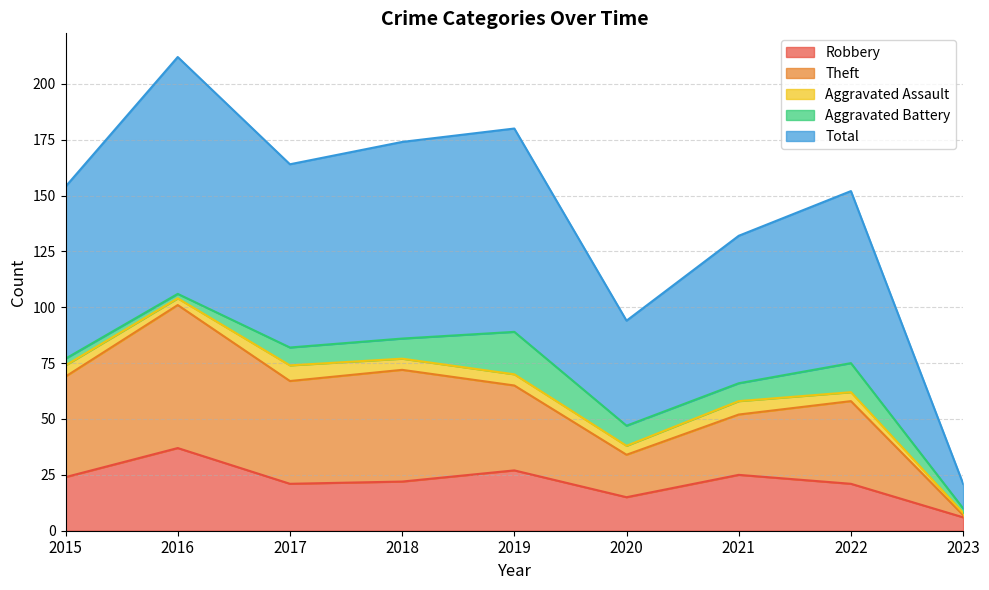

Where is Robbery nearest to the value 21?

2017